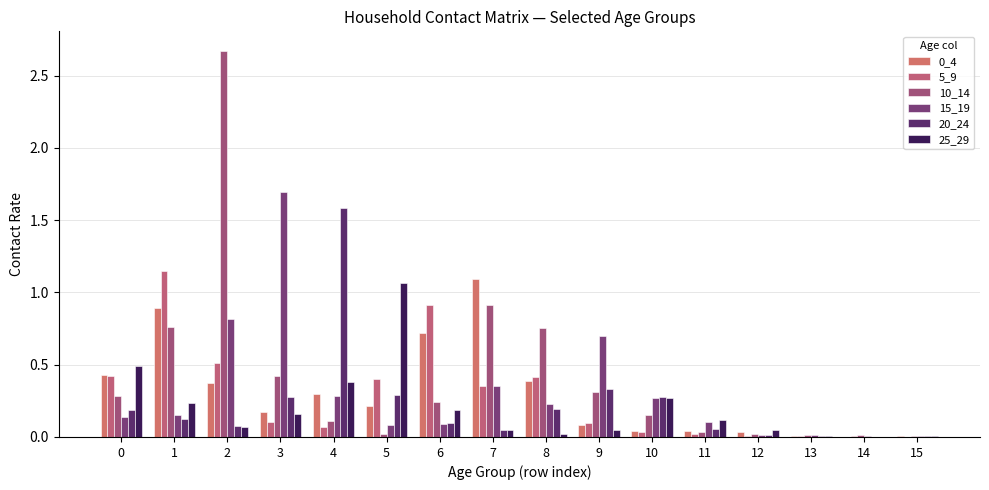

Which series has the largest total across all categories?

10_14